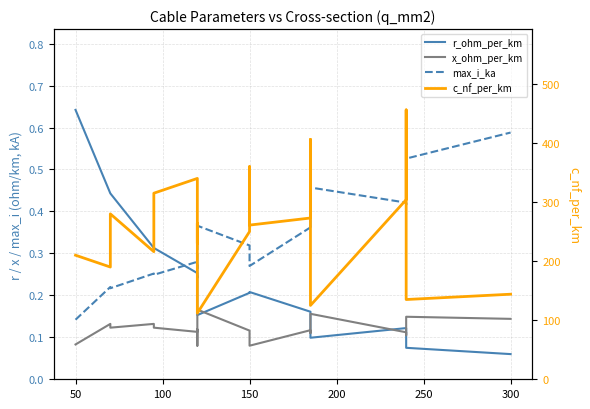

In r_ohm_per_km, how many points are lower than both neighbors (excluding endpoints)?

2